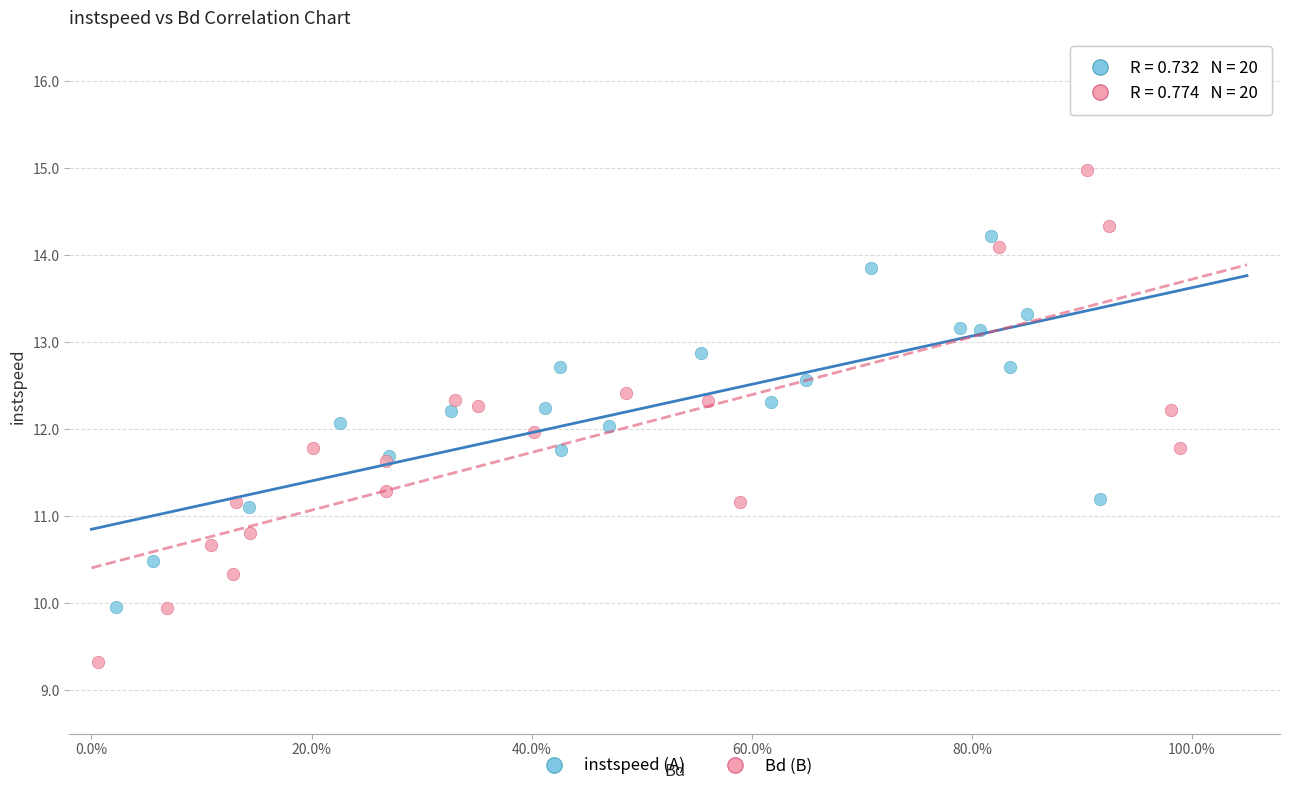

Which series has the widest spread of Y values?

Bd (B)